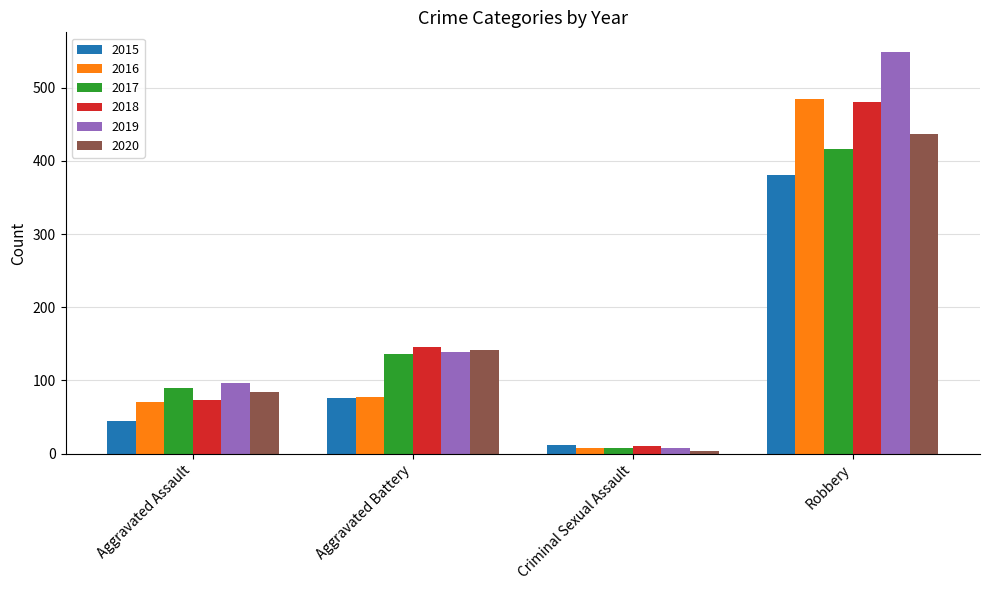

What is the label of the 4th bar from the left?

Robbery